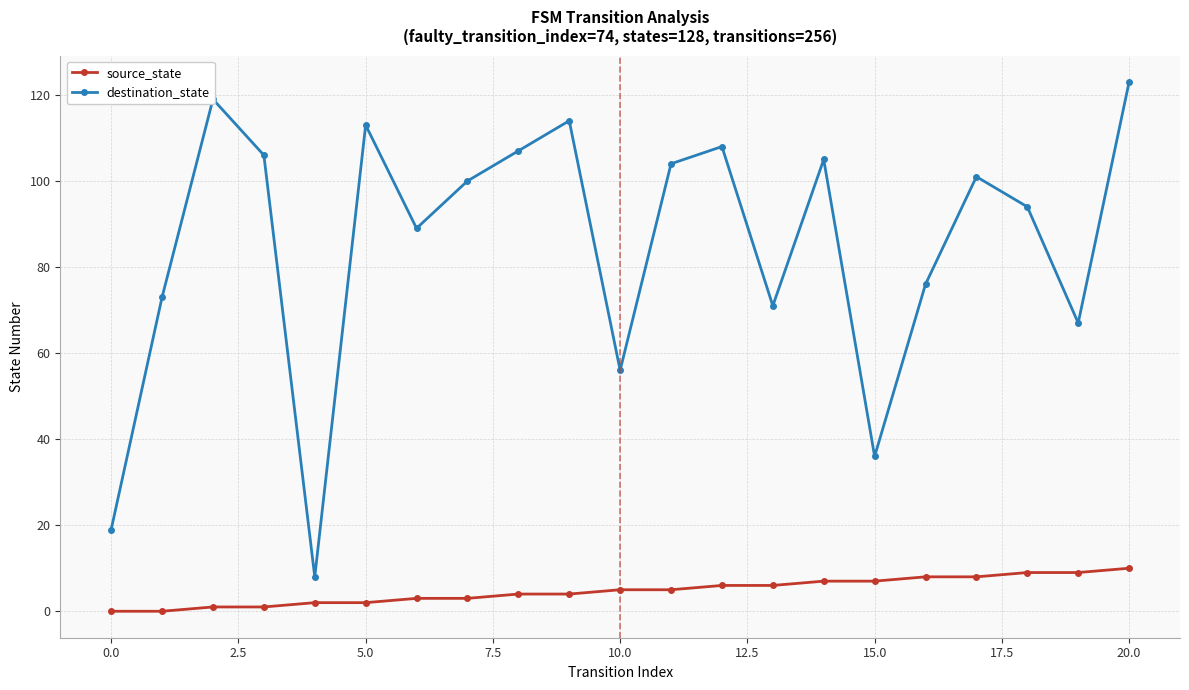

What is the value of the source_state point at the 17th from the left?

8